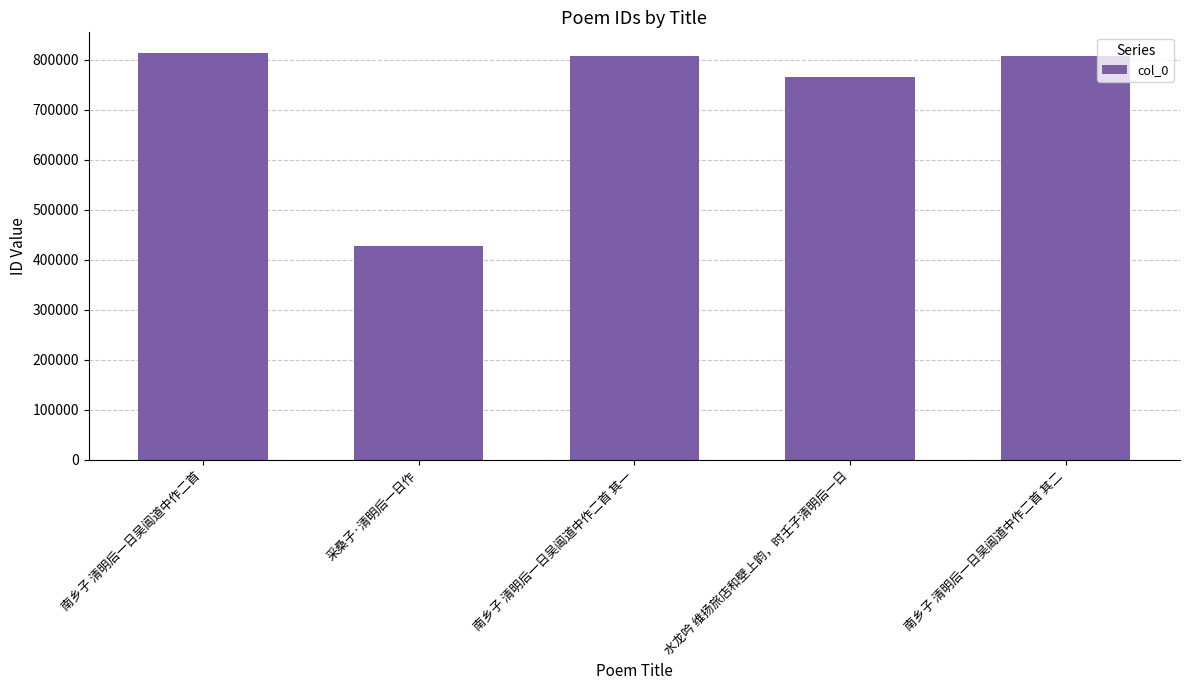

Approximately how many times larger is the value at 采桑子·清明后一日作 compared to 水龙吟 维扬旅店和壁上韵，时壬子清明后一日?

0.6